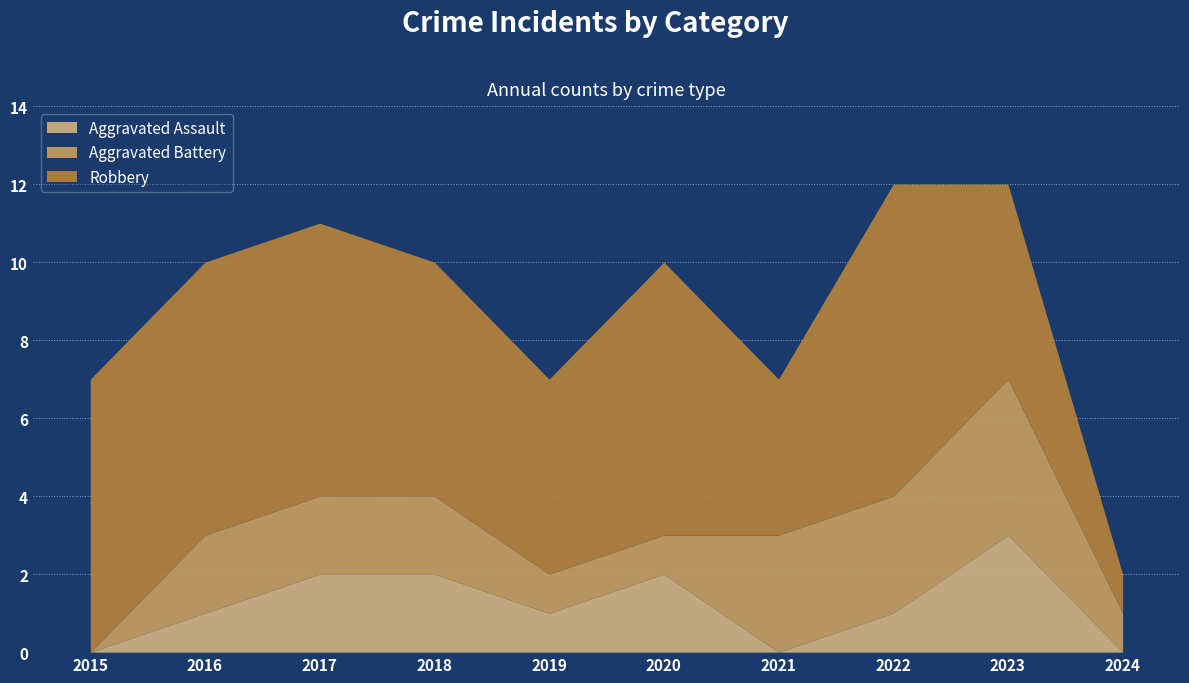

What are all the series names shown in the legend?

Aggravated Assault, Aggravated Battery, Robbery